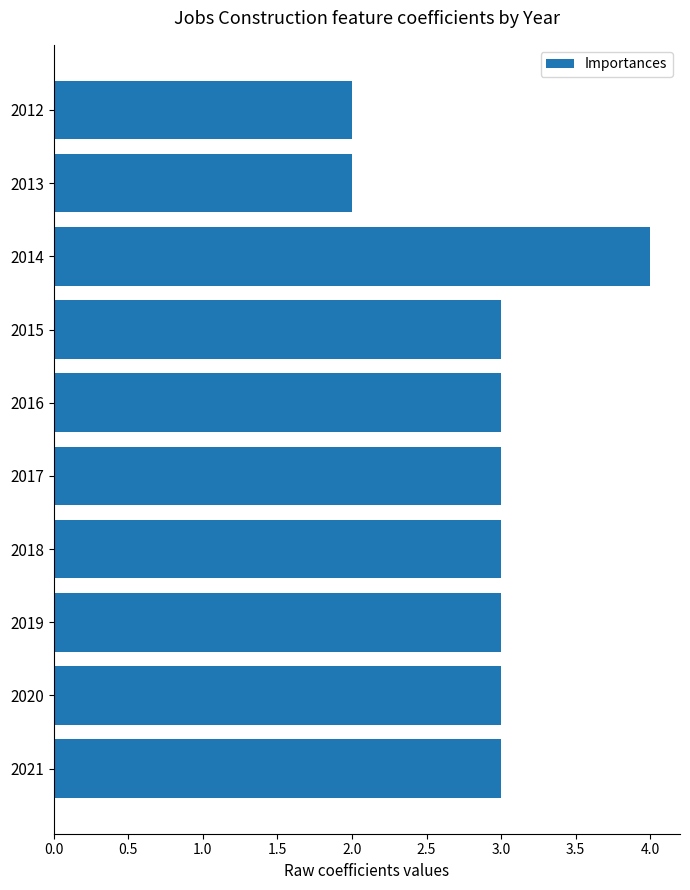

Are the bars grouped side by side (vs. stacked)?

No